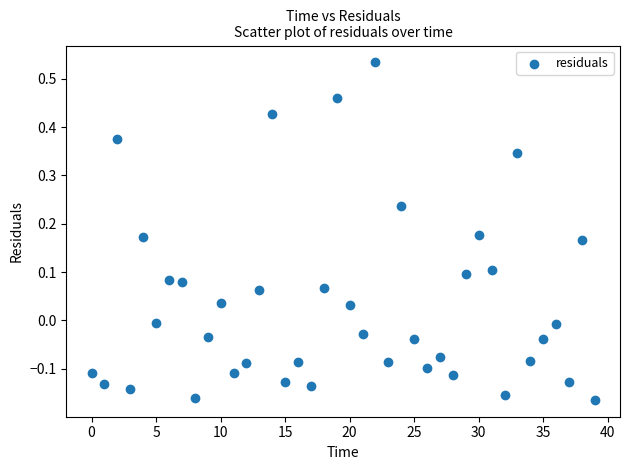

What is the range of Y values (max minus min)?

0.7